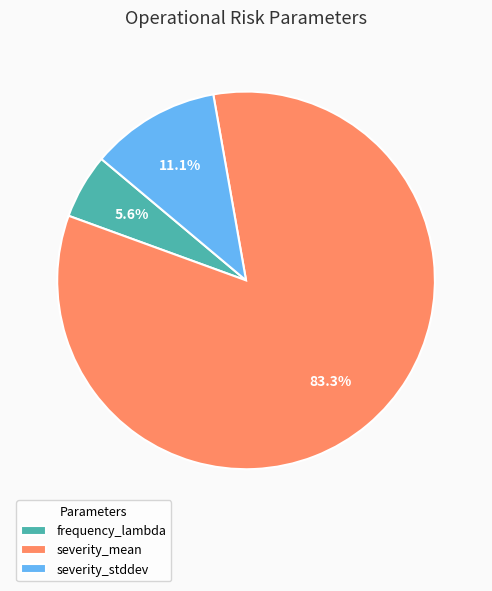

Is the sum of frequency_lambda and severity_mean greater than half?

Yes